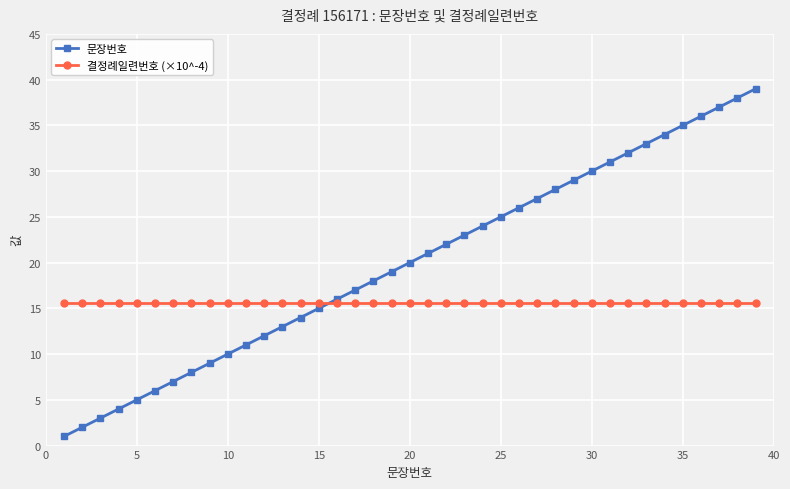

What is the sum of all 결정례일련번호 (×10^-4) values?

609.1